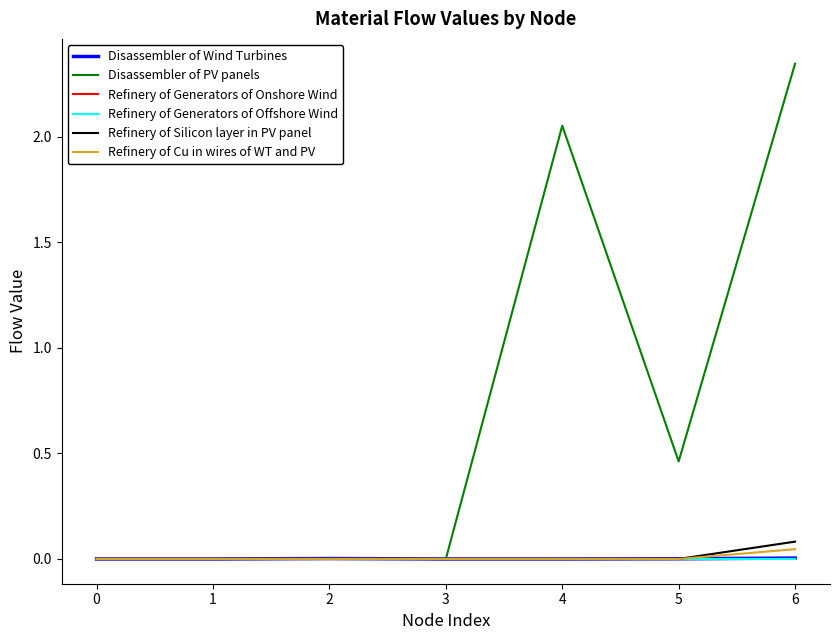

At which category is the sum across all series the highest?

6